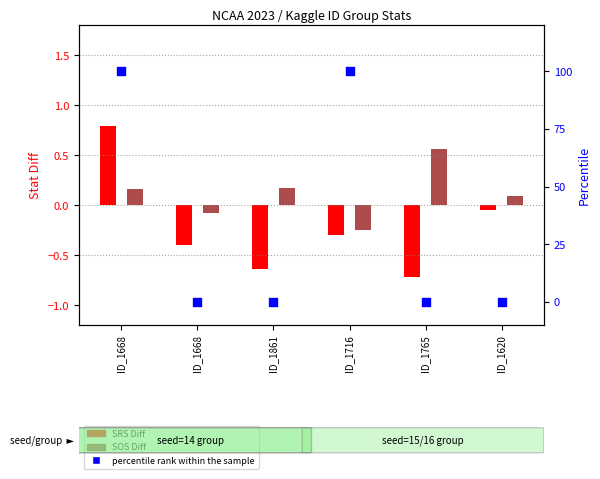

Which series contains the lowest Y value?

SRS Diff